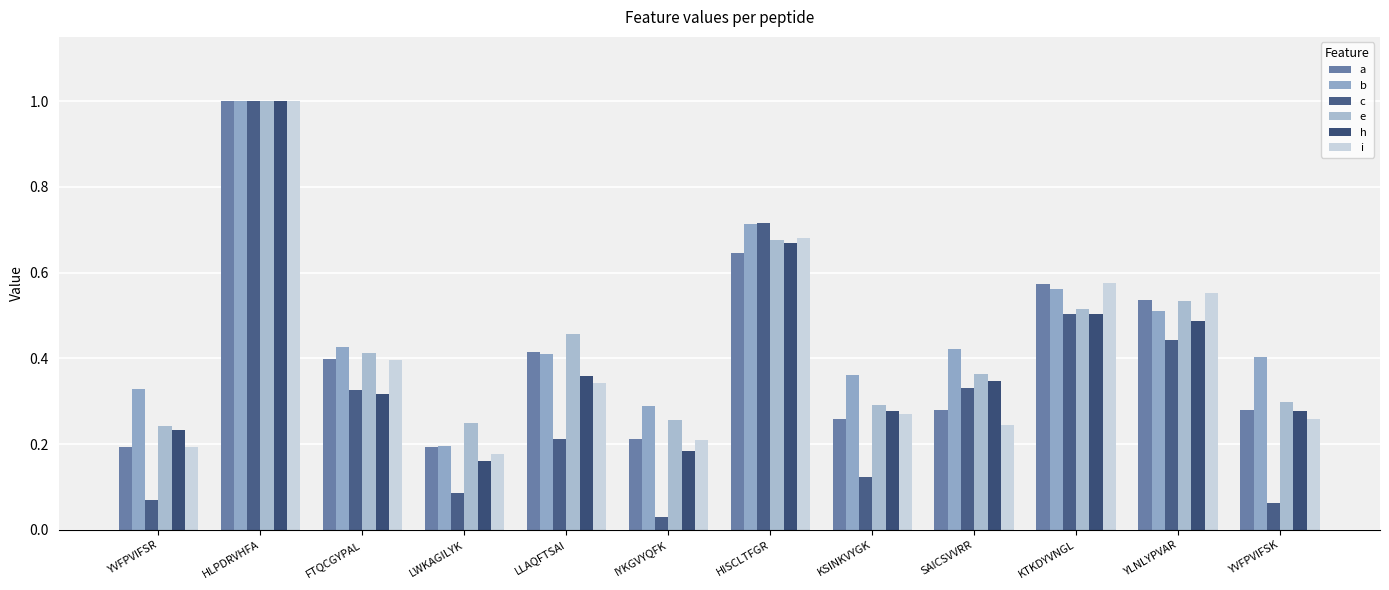

Rank the series at SAICSVVRR from lowest to highest value.

i, a, c, h, e, b